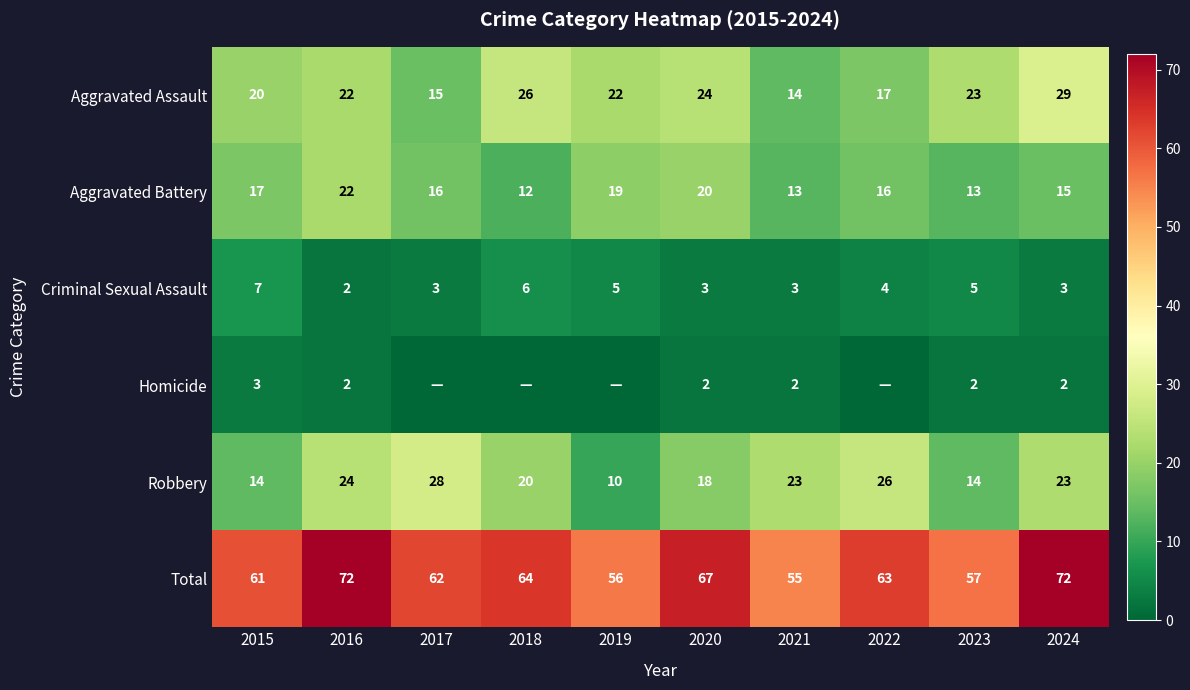

At which label does Robbery first exceed 23?

2016